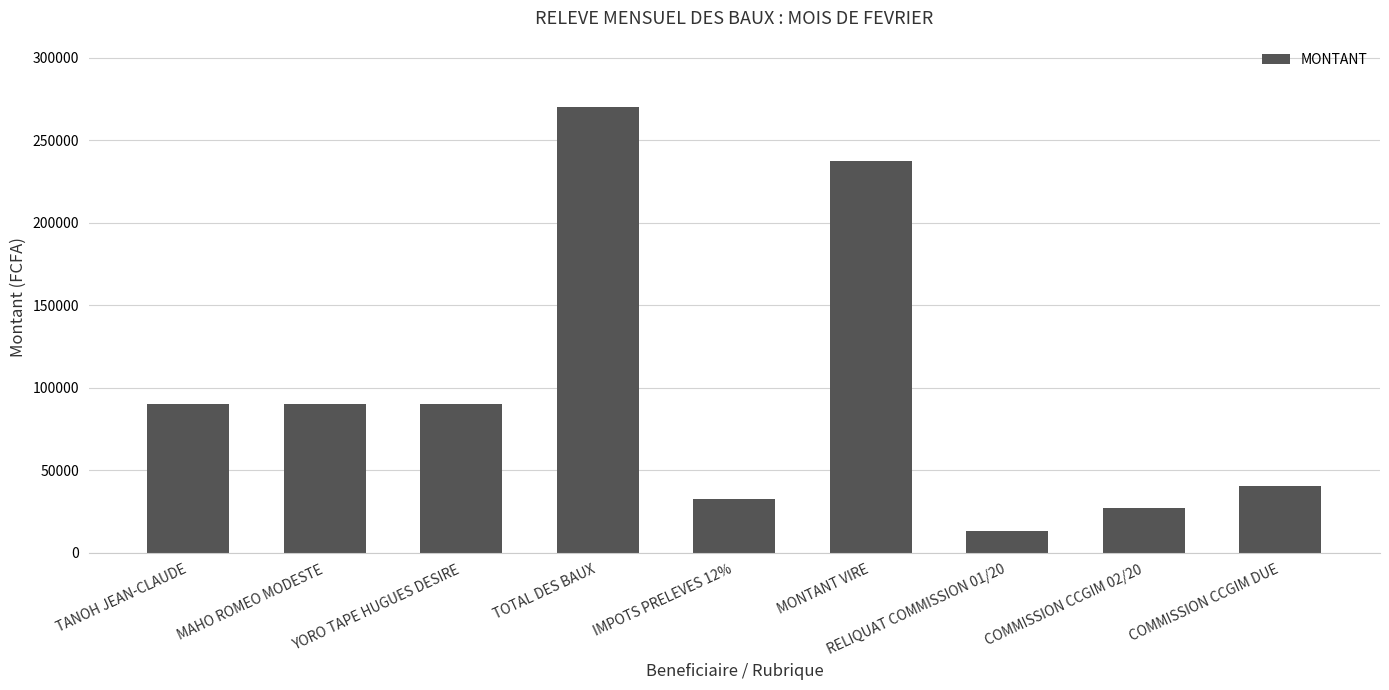

Is it true that the value at MONTANT VIRE is 237600?

True